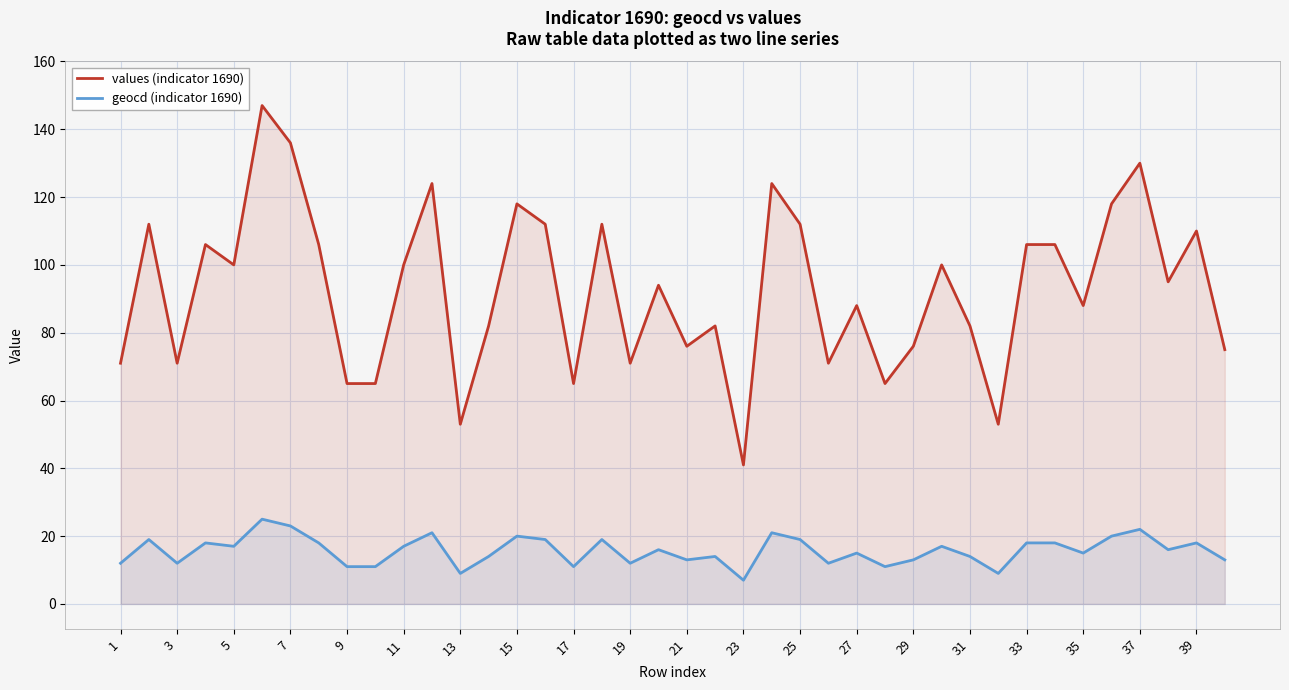

Is the value of geocd (indicator 1690) at 37 greater than the value of values (indicator 1690) at 9?

No